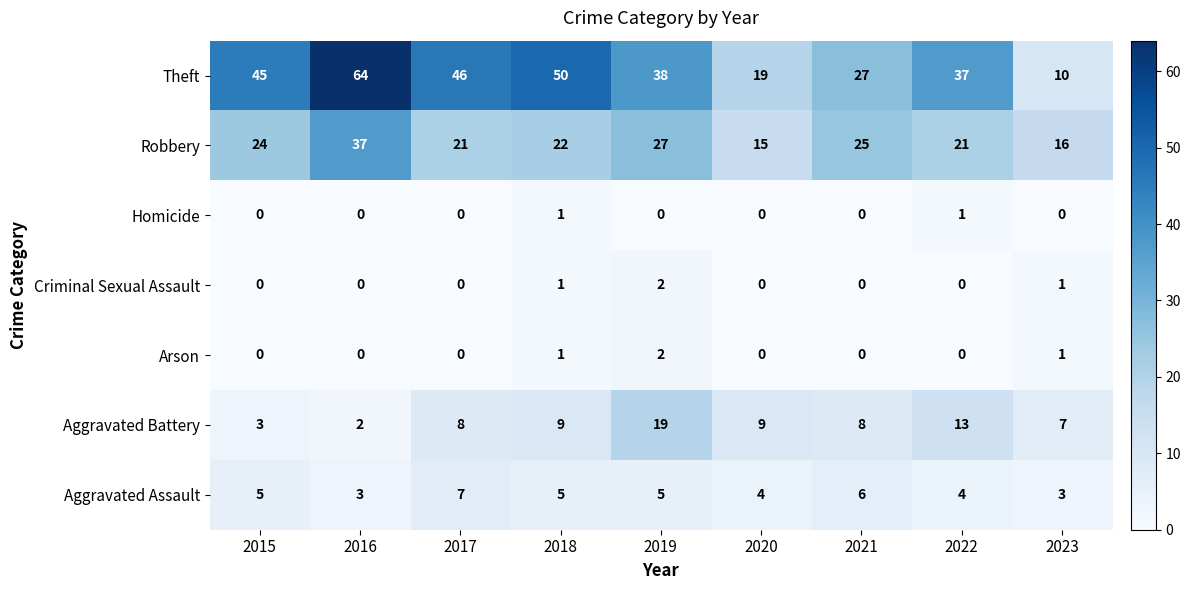

Which label corresponds to the largest value in the chart?

2016